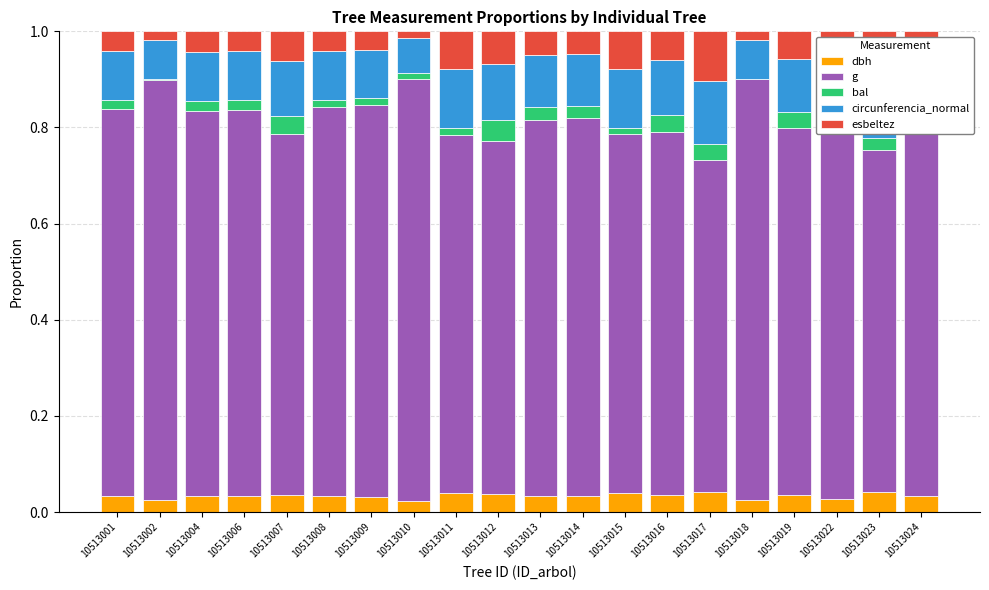

What is the total value across all series at 10513013?

1.0